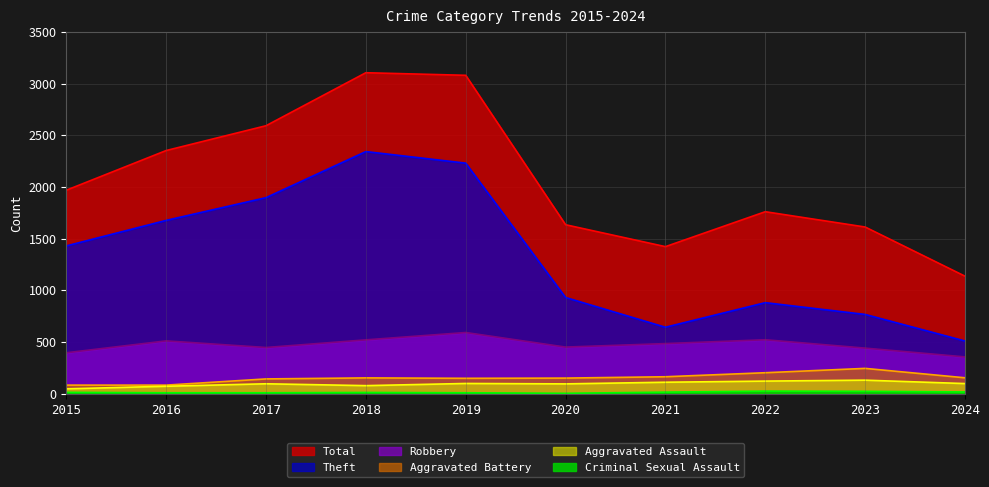

Reading left to right, list all the values displayed in this chart.

Total: 2015=1968	2016=2352	2017=2592	2018=3105	2019=3080	2020=1634	2021=1422	2022=1760	2023=1612	2024=1136
Theft: 2015=1429	2016=1676	2017=1896	2018=2342	2019=2230	2020=930	2021=642	2022=880	2023=766	2024=509
Robbery: 2015=395	2016=510	2017=446	2018=520	2019=591	2020=450	2021=484	2022=521	2023=440	2024=355
Aggravated Battery: 2015=82	2016=82	2017=142	2018=152	2019=148	2020=150	2021=163	2022=202	2023=244	2024=153
Aggravated Assault: 2015=46	2016=71	2017=95	2018=77	2019=98	2020=94	2021=110	2022=121	2023=130	2024=97
Criminal Sexual Assault: 2015=12	2016=8	2017=8	2018=11	2019=8	2020=3	2021=14	2022=24	2023=22	2024=16